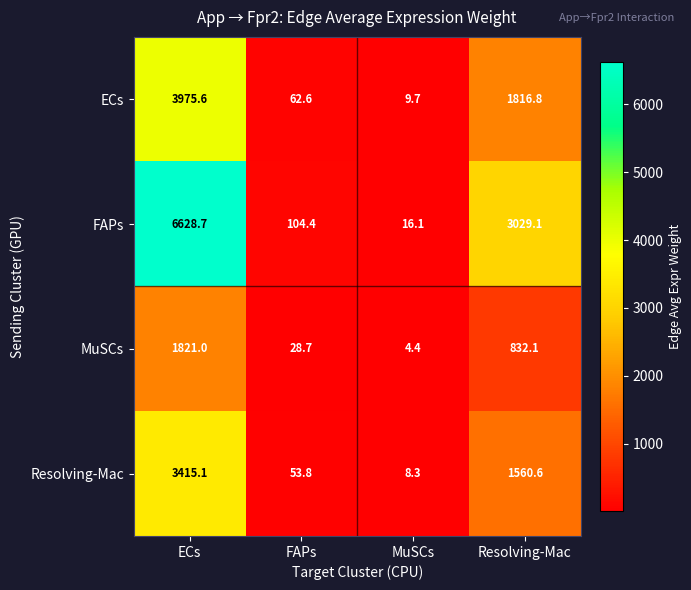

What is the average value of the ECs series?

1466.2